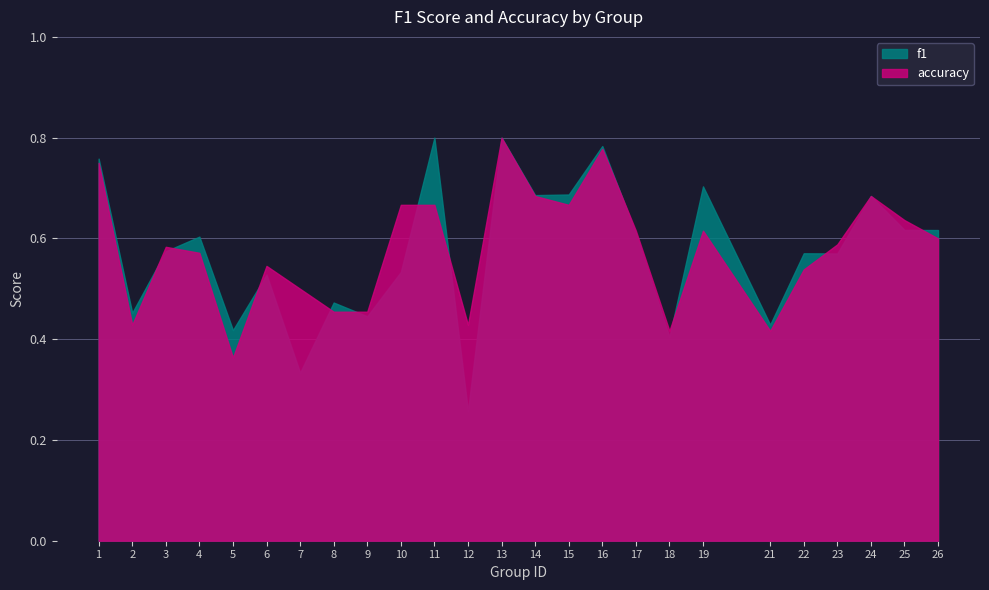

Between which two adjacent categories do accuracy and f1 first intersect?

2 and 3